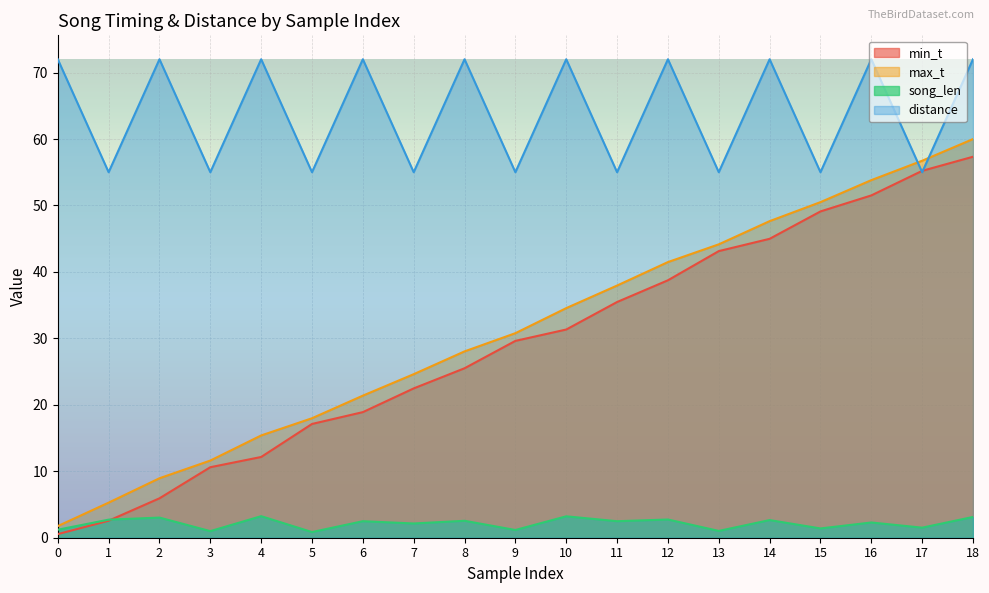

What is the value of the min_t point at the 18th from the left?

55.2